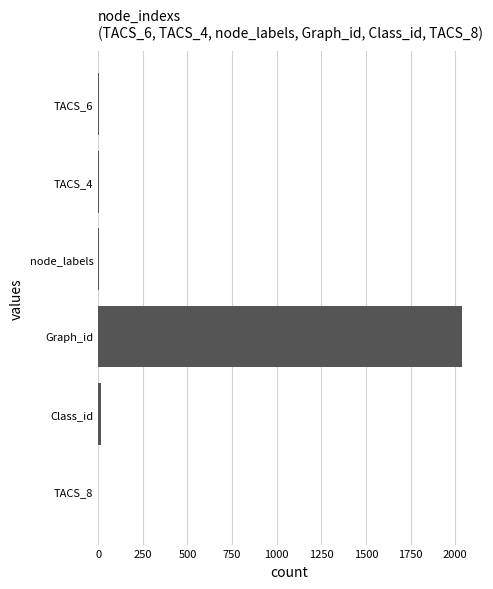

Which category has the highest value across all series?

Graph_id